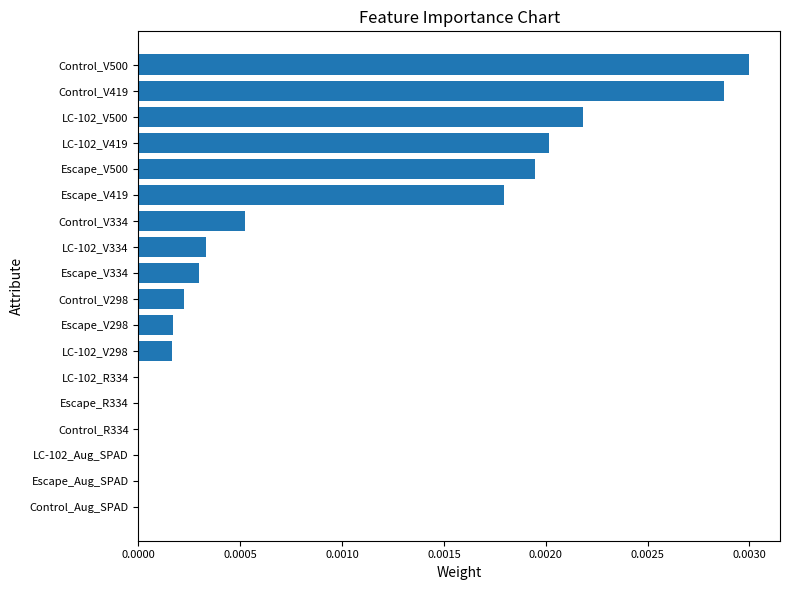

At which category does the chart reach its peak across all series?

Control_V500